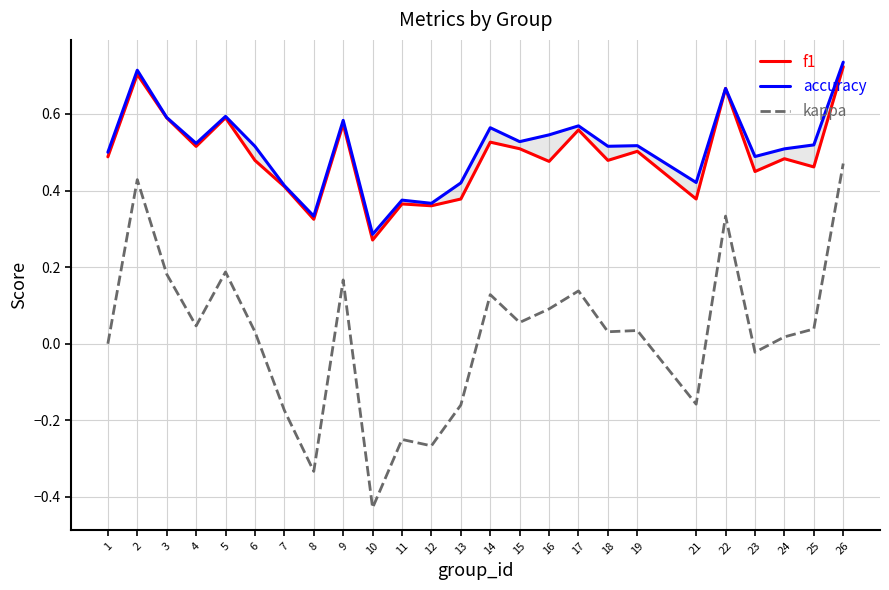

Is it true that accuracy equals 1.3 at 26?

False